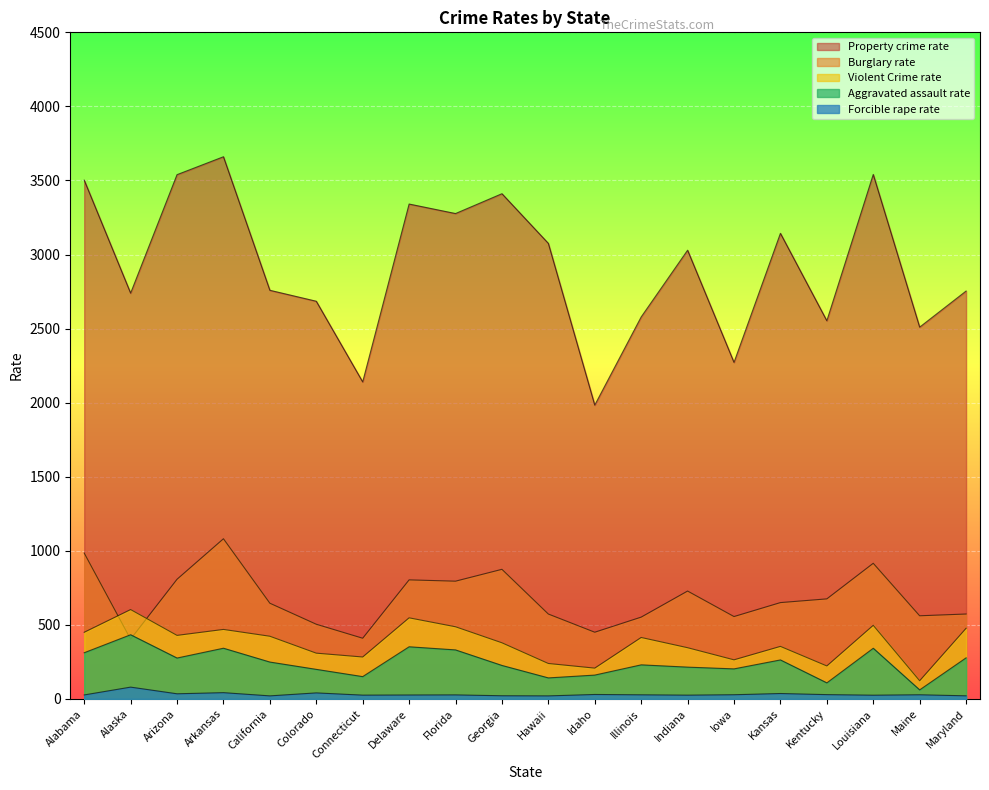

At which label does Violent Crime rate reach its minimum?

Maine